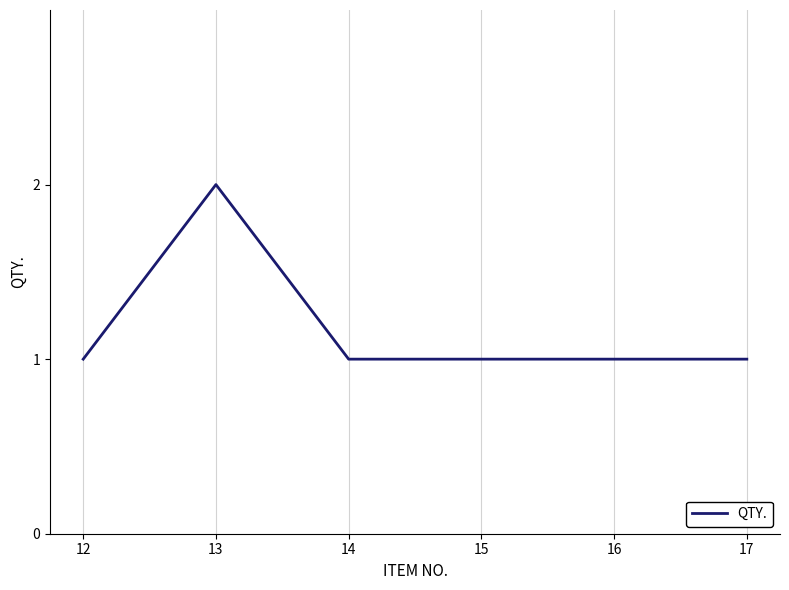

Where is the first local maximum?

13